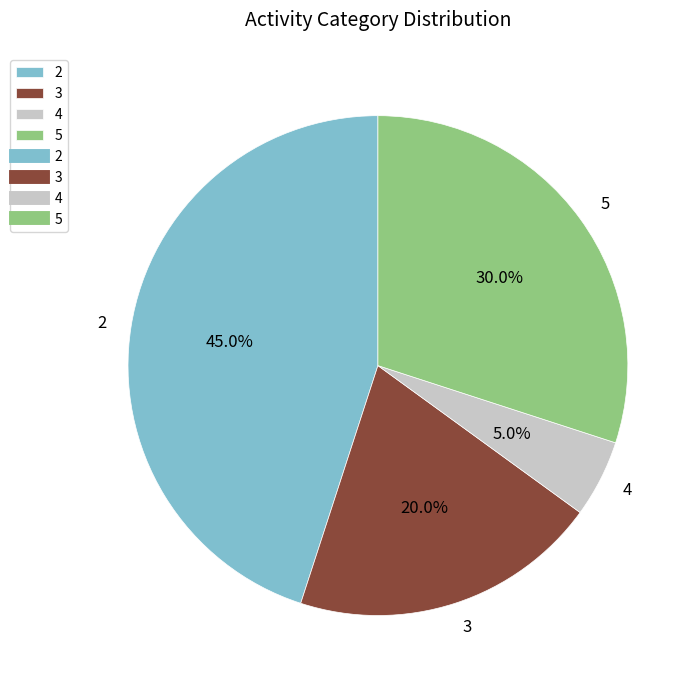

What is the total percentage of 2 and 3?

65.0%